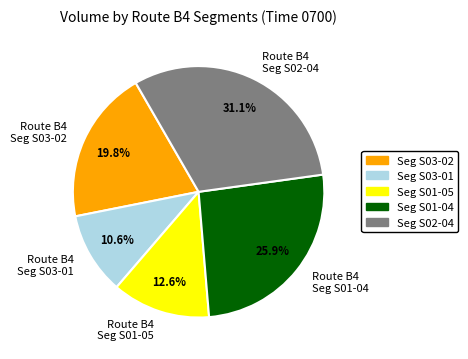

How many segments does this pie chart have?

5